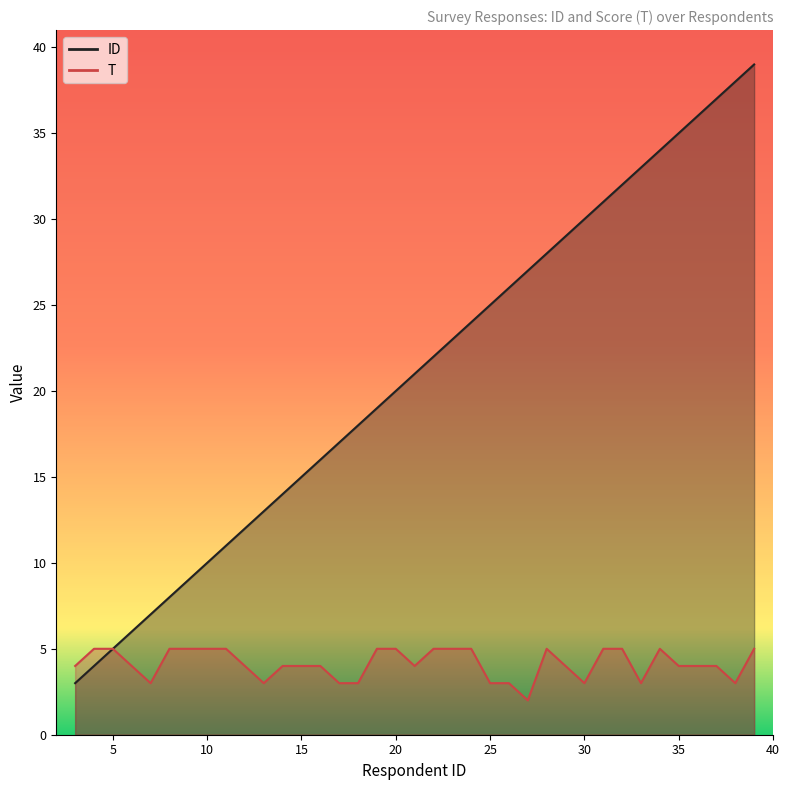

What is the sum of the T values at 11 and 30?

8